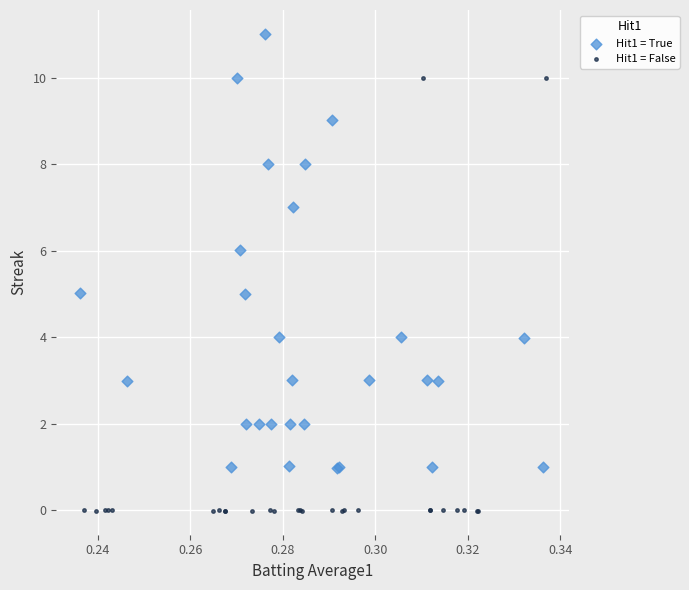

Which series reaches the minimum Y coordinate?

Hit1 = False